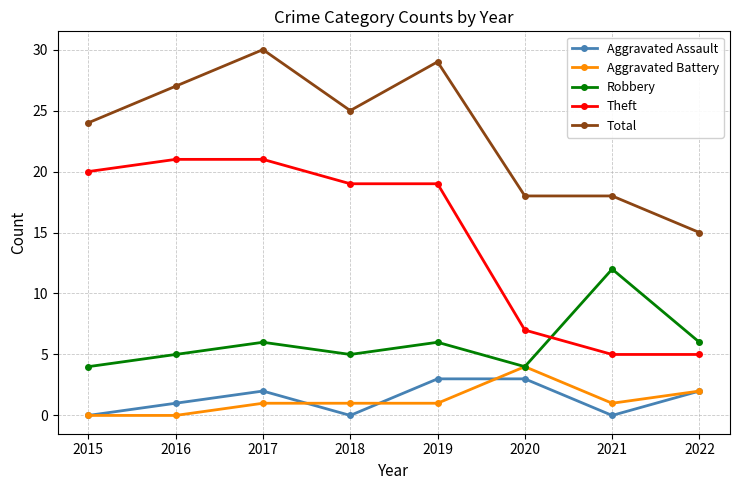

Is the value of Robbery at 2015 greater than the value of Total at 2022?

No